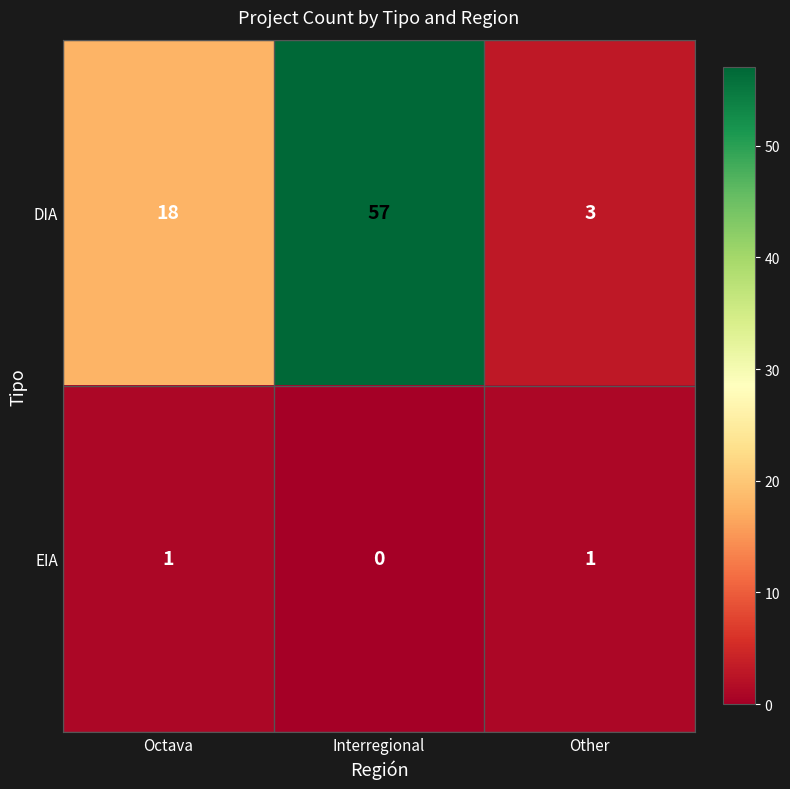

Reading right to left, list all the values displayed in this chart.

DIA: Other=3	Interregional=57	Octava=18
EIA: Other=1	Interregional=0	Octava=1